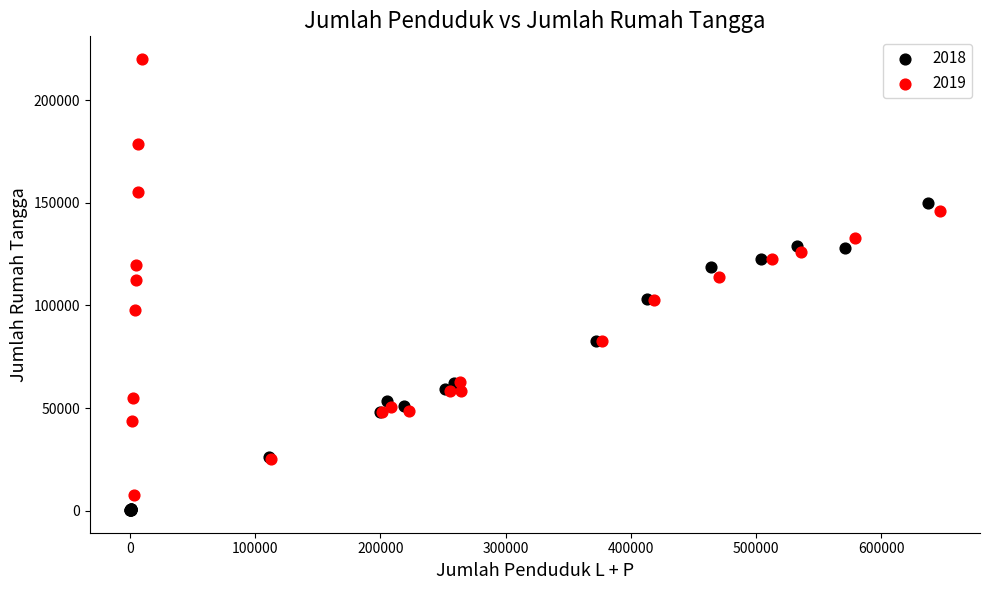

Which series contains the highest Y value?

2019